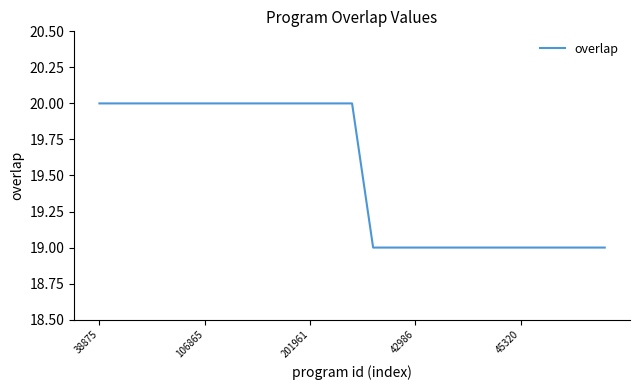

Does the chart have visible grid lines?

No